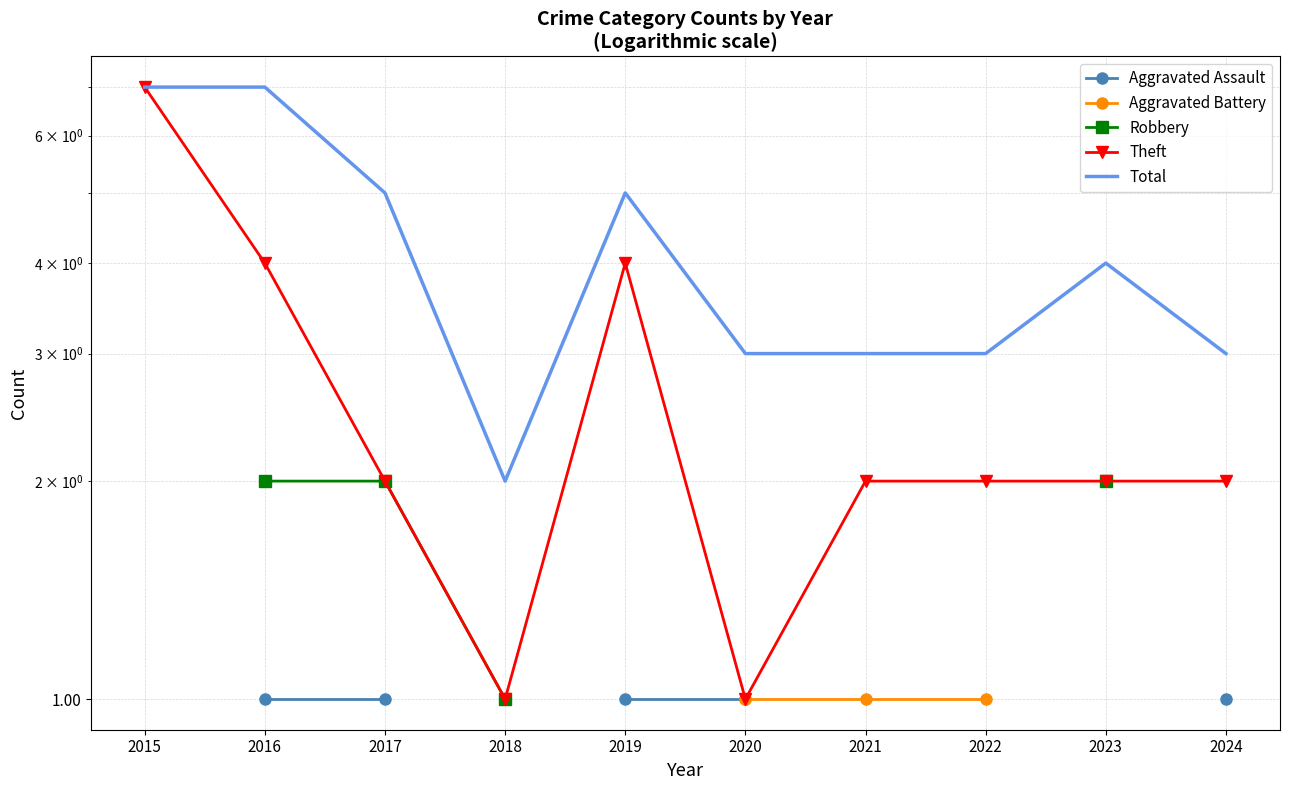

True or false: Theft and Robbery cross at least once.

False